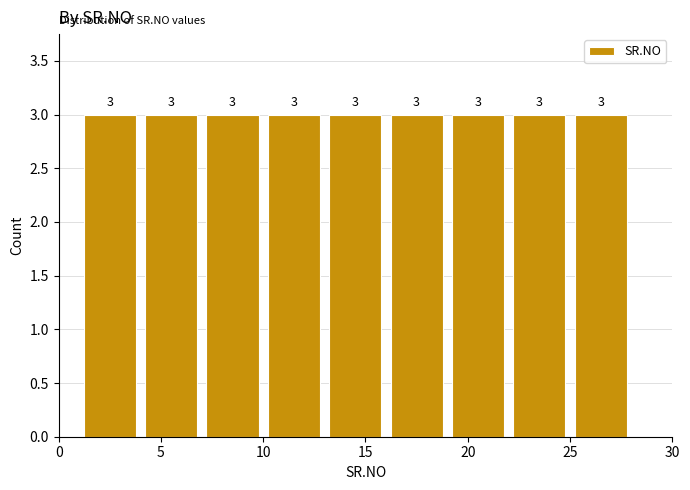

Reading left to right, transcribe this chart: for each bar, give the range it covers on the x-axis and its height.

1 to 4: 3
4 to 7: 3
7 to 10: 3
10 to 13: 3
13 to 16: 3
16 to 19: 3
19 to 22: 3
22 to 25: 3
25 to 28: 3